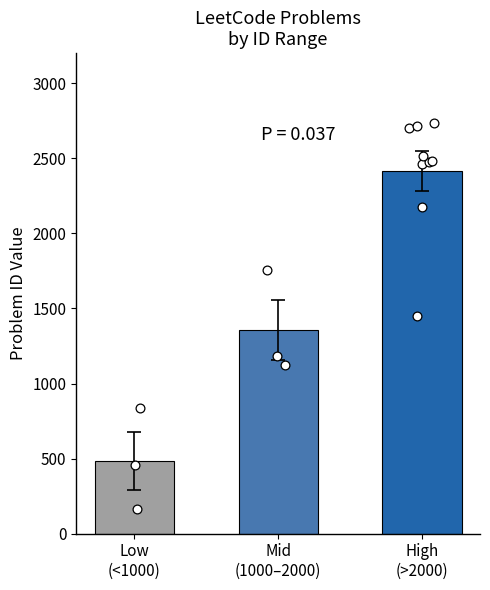

What is the change in value from 2713 to 1449?

-1264